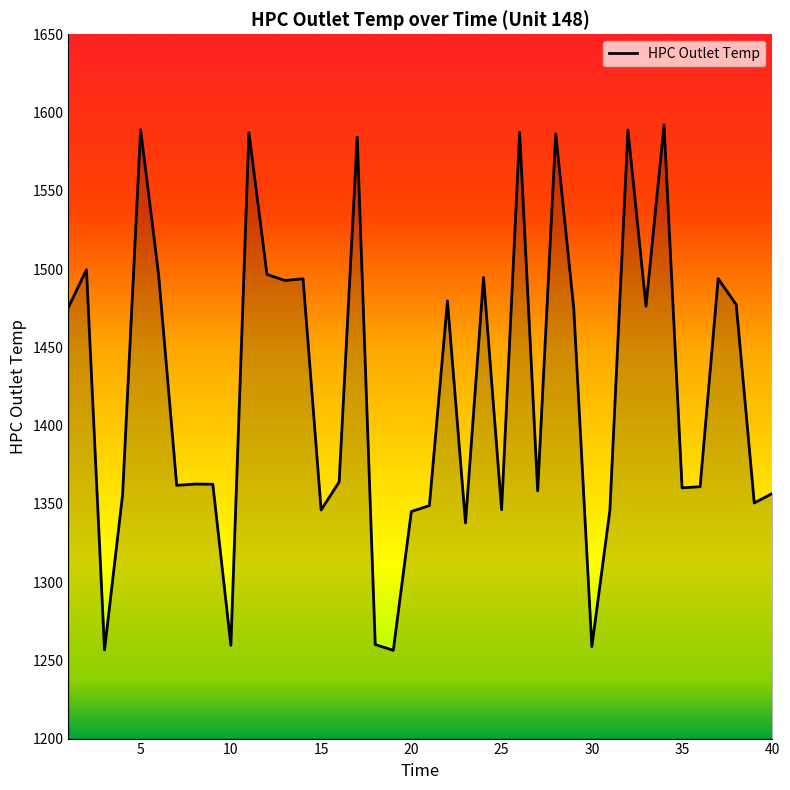

What is the smallest value displayed?

1256.4